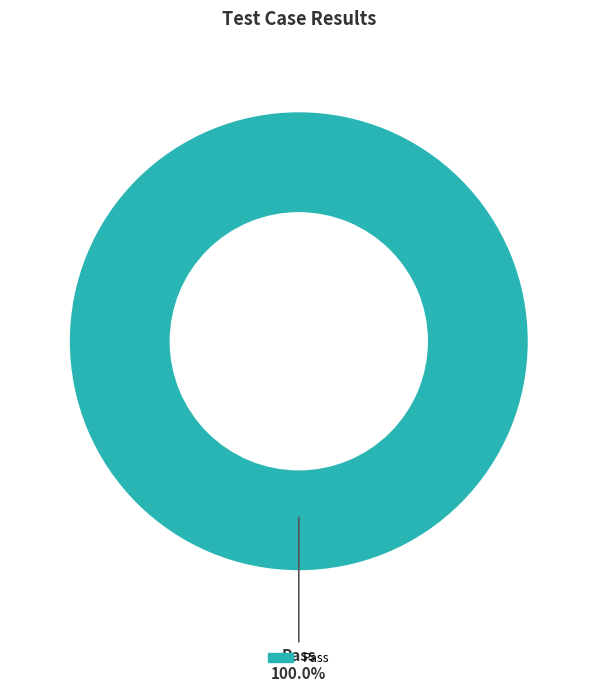

Does any single category account for the majority?

Yes